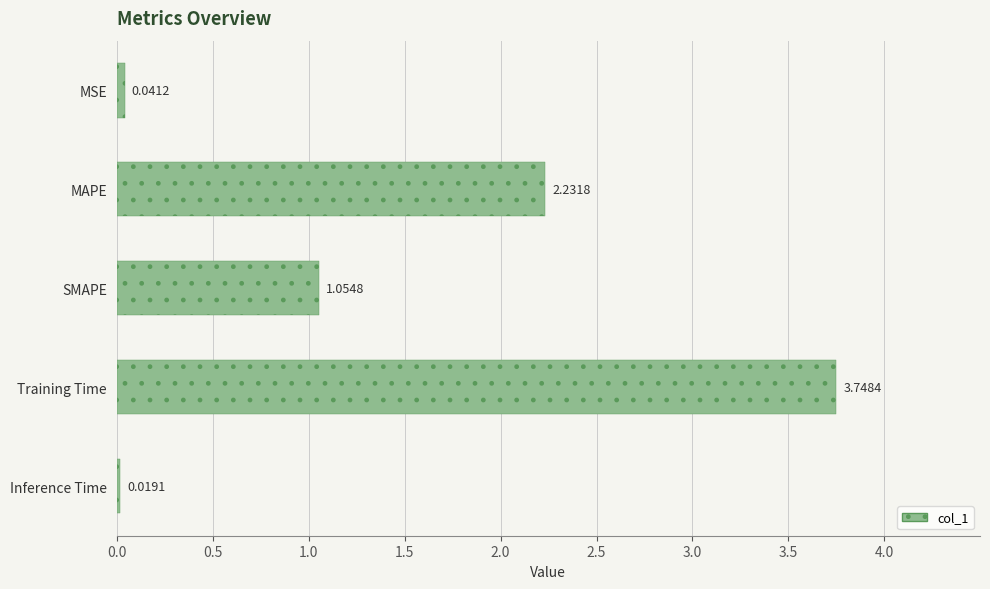

What is the change in value from MSE to MAPE?

+2.2